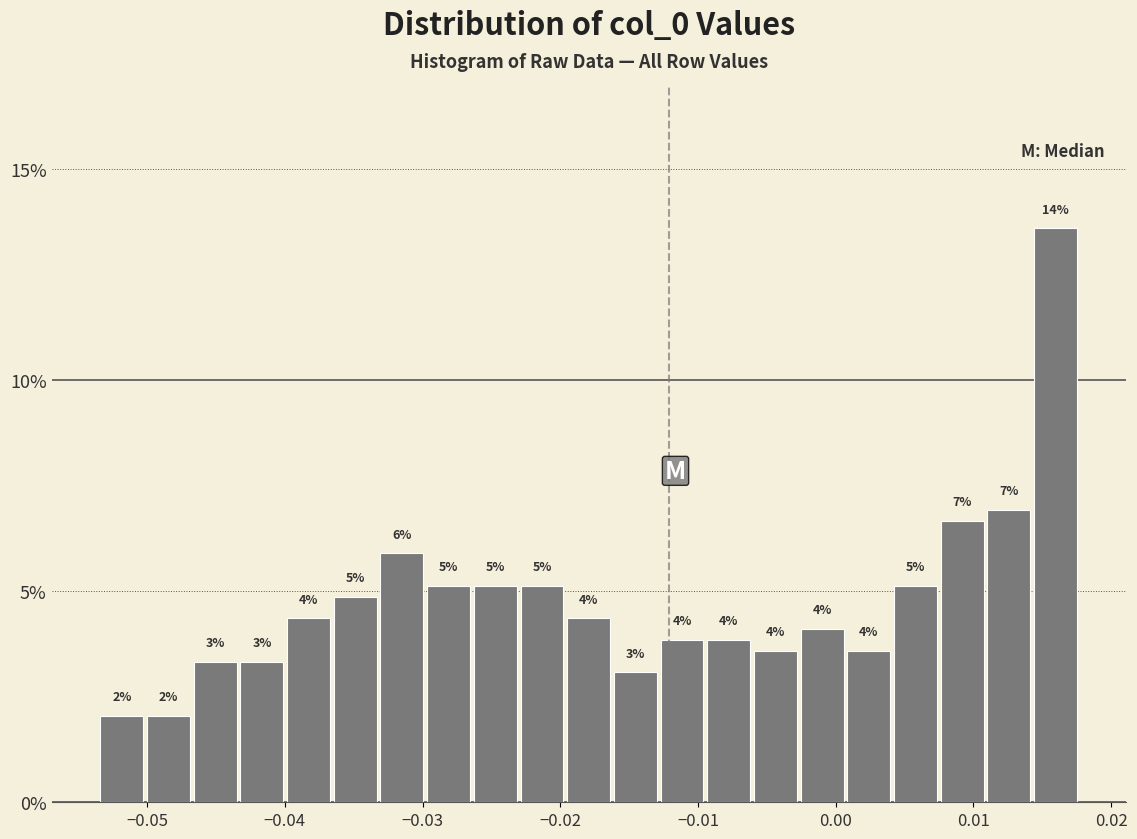

Around what value on the x-axis is the tallest bar? Give the approximate position of its centre, as read against the axis.

0.016